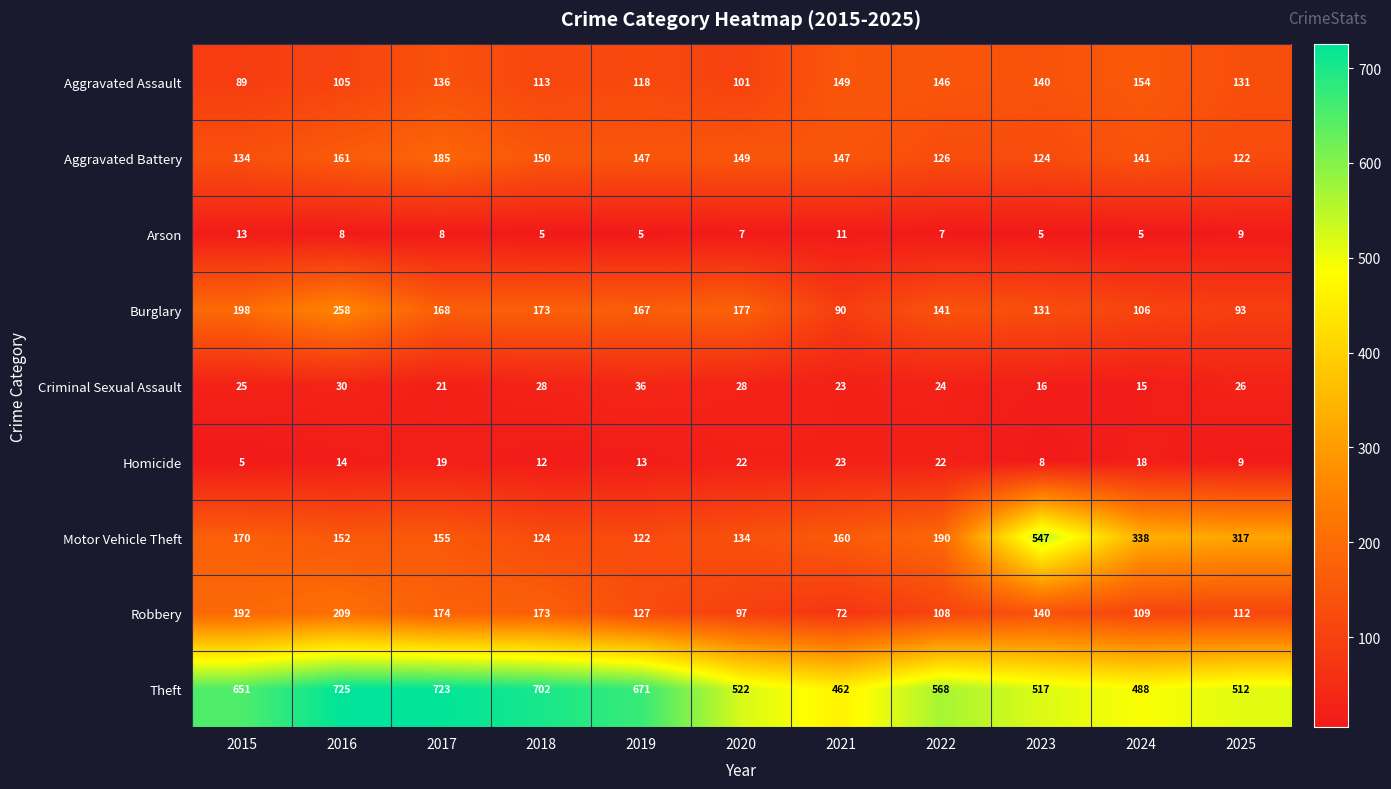

Which series has the largest total across all categories?

Theft